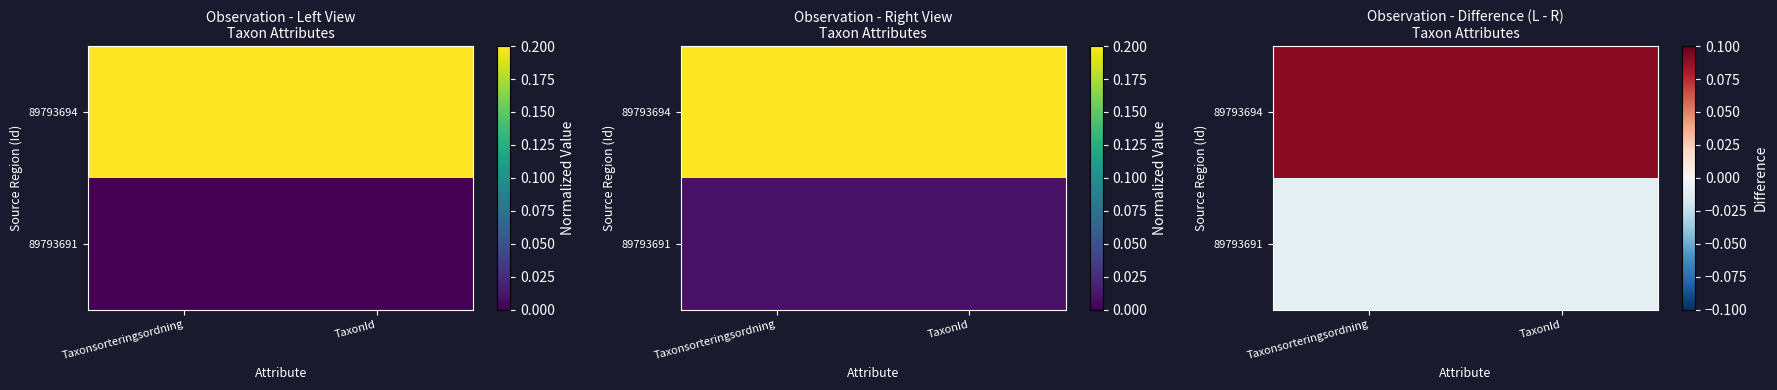

List the series in order of their peak value, lowest first.

89793691, 89793694